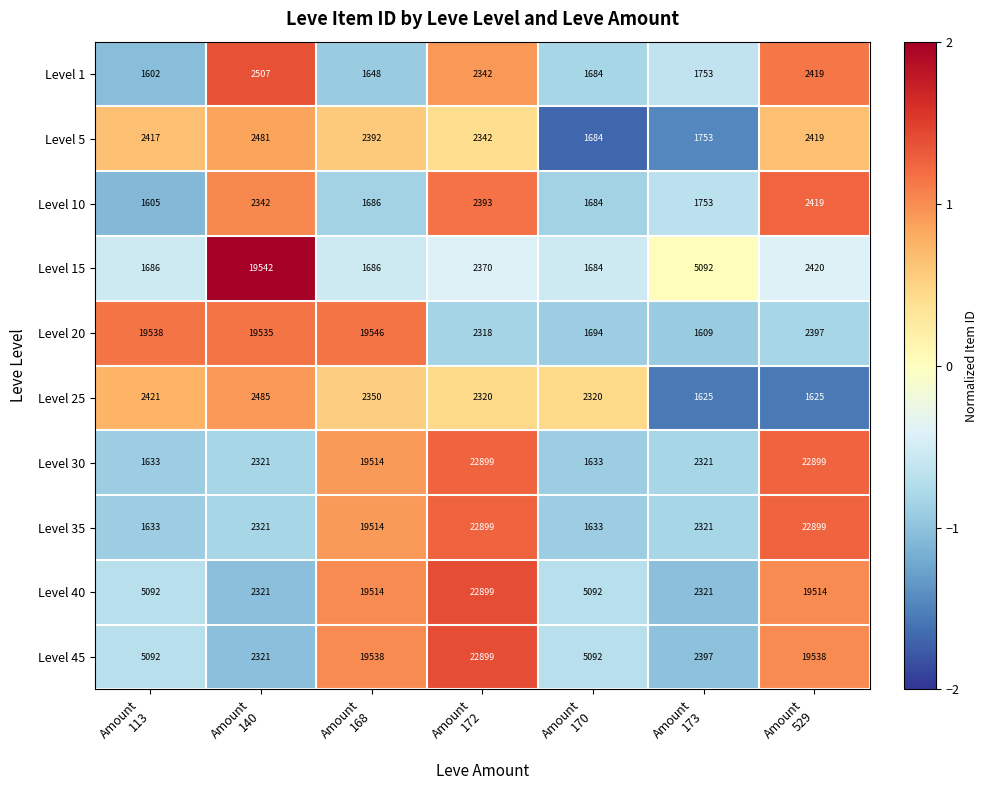

At how many categories does at least one series exceed 17326?

5